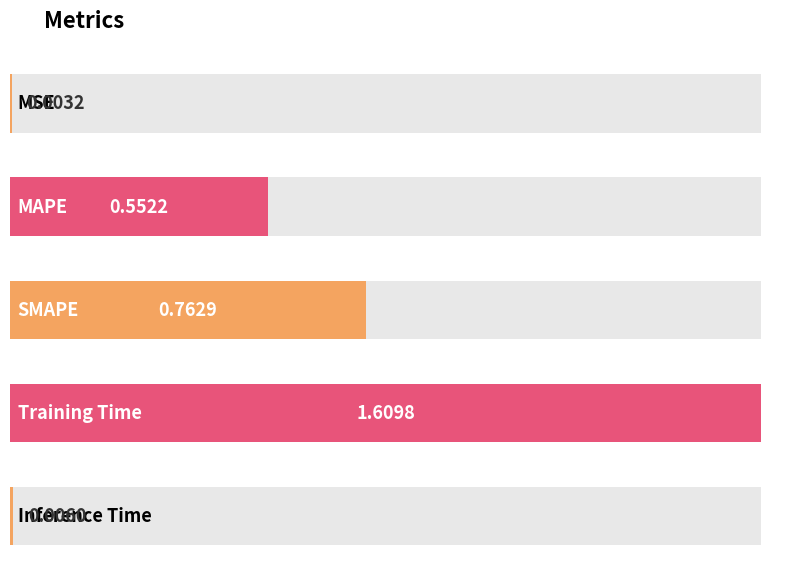

What is the sum of all values?

2.9